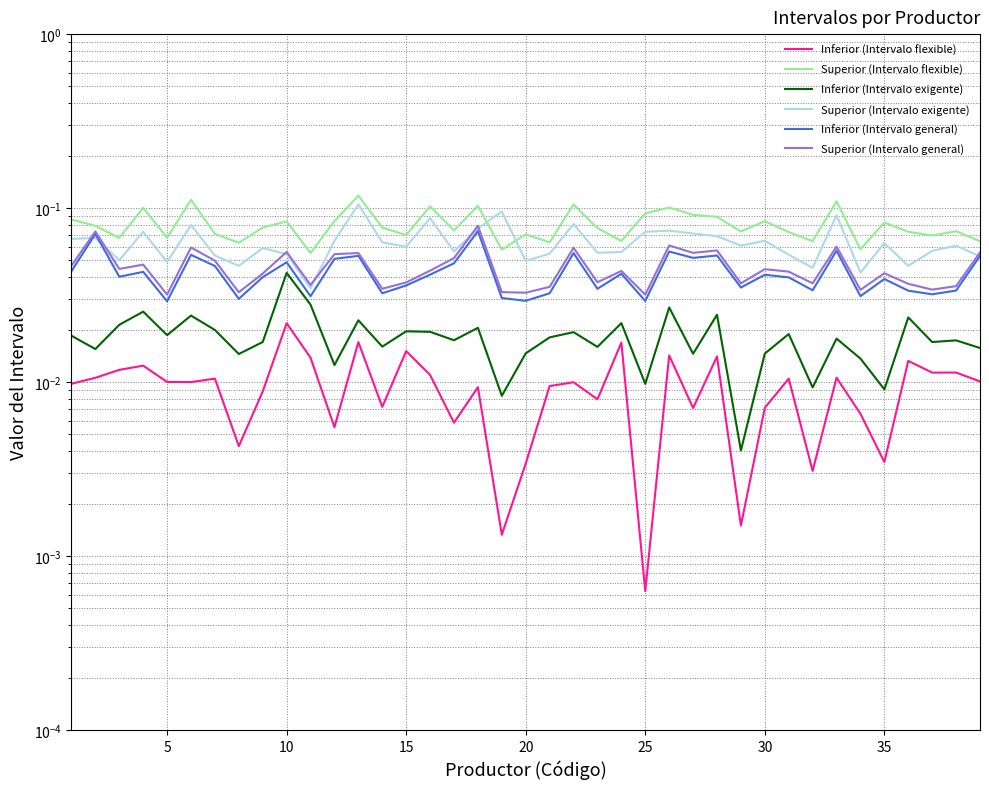

What is the sum of the Superior (Intervalo exigente) values at 15 and 35?

0.1